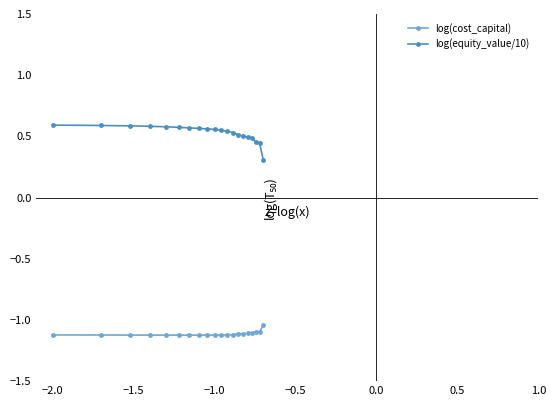

In log(cost_capital), how many points are lower than both neighbors (excluding endpoints)?

3